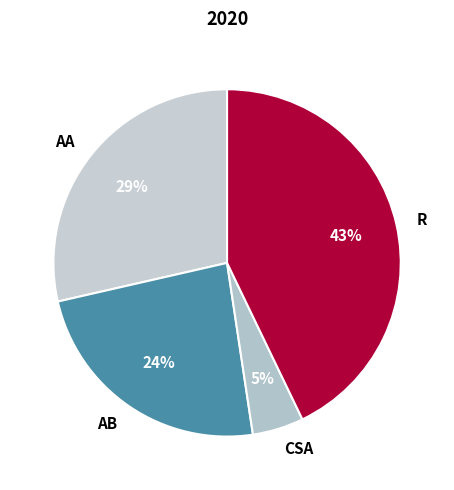

Combined, do CSA and AB account for over 50%?

No